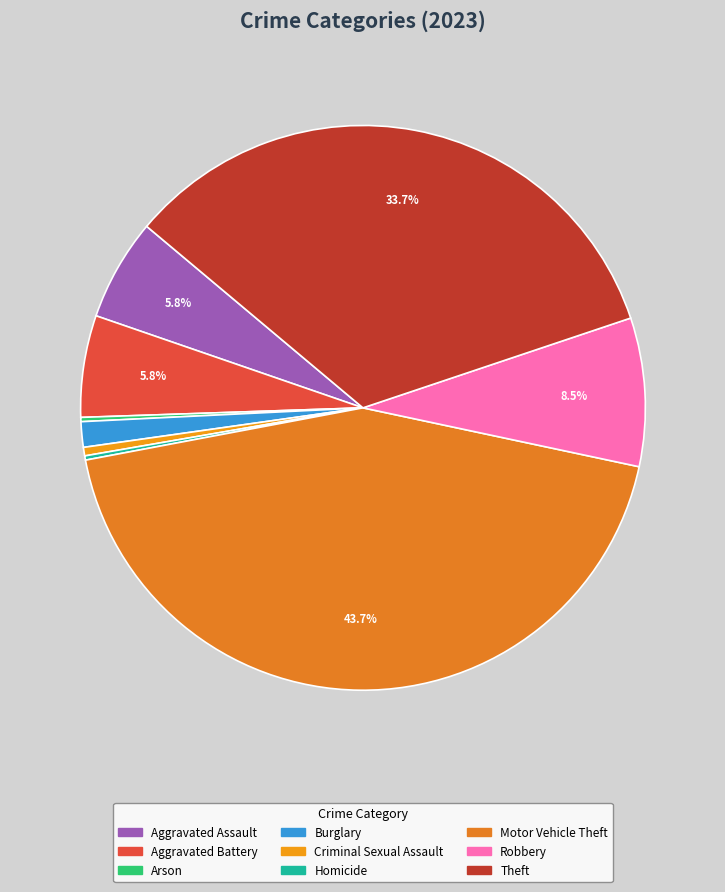

To the nearest percent, what is the difference between the largest and smallest slice percentages?

43%